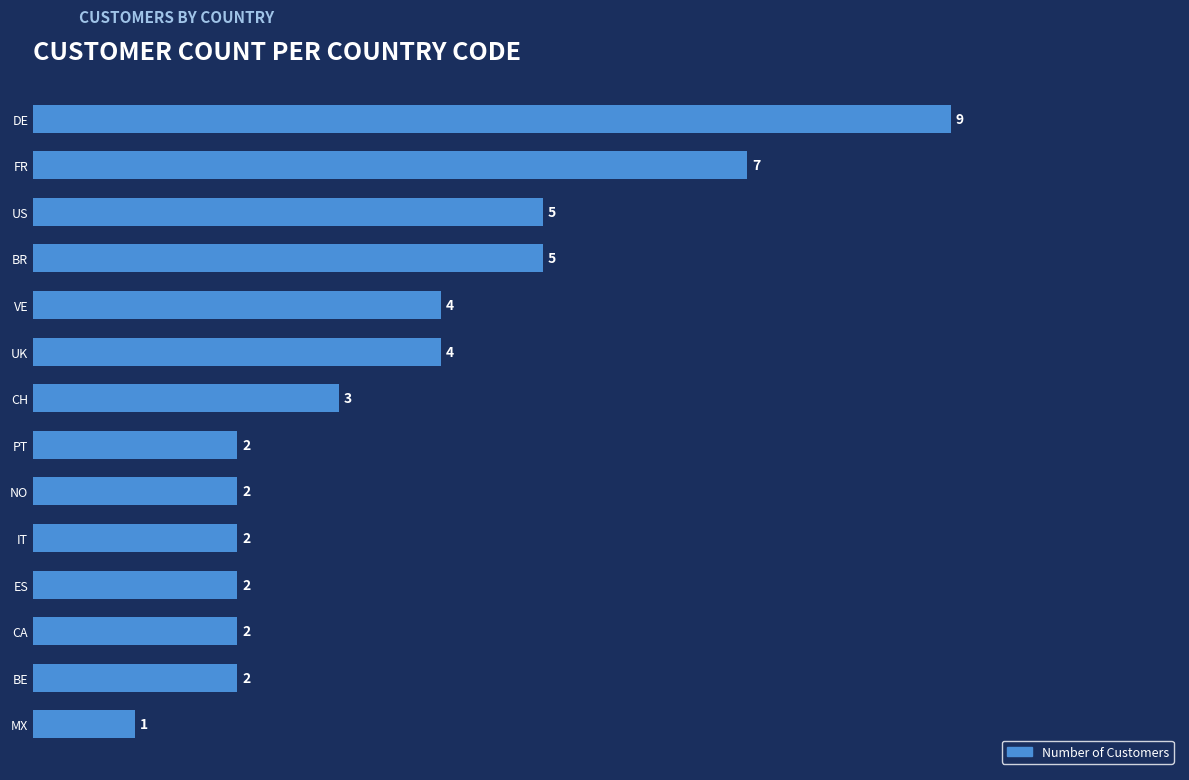

The value at VE is 6. True or false?

False